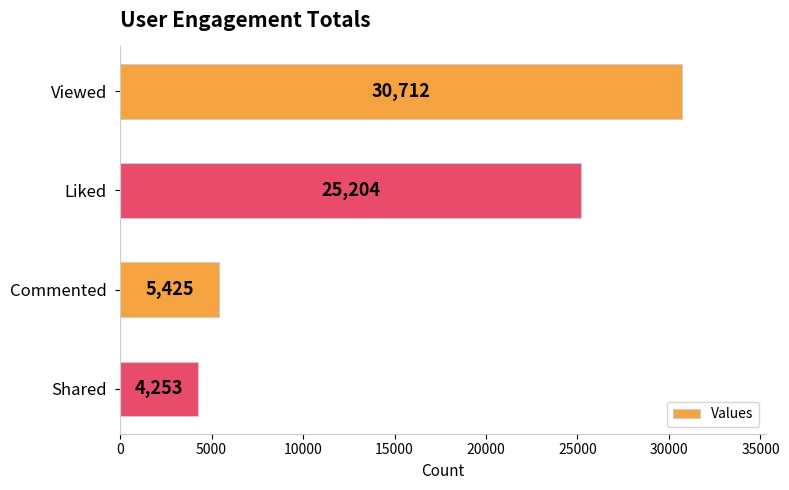

The value at Viewed is 30712. True or false?

True